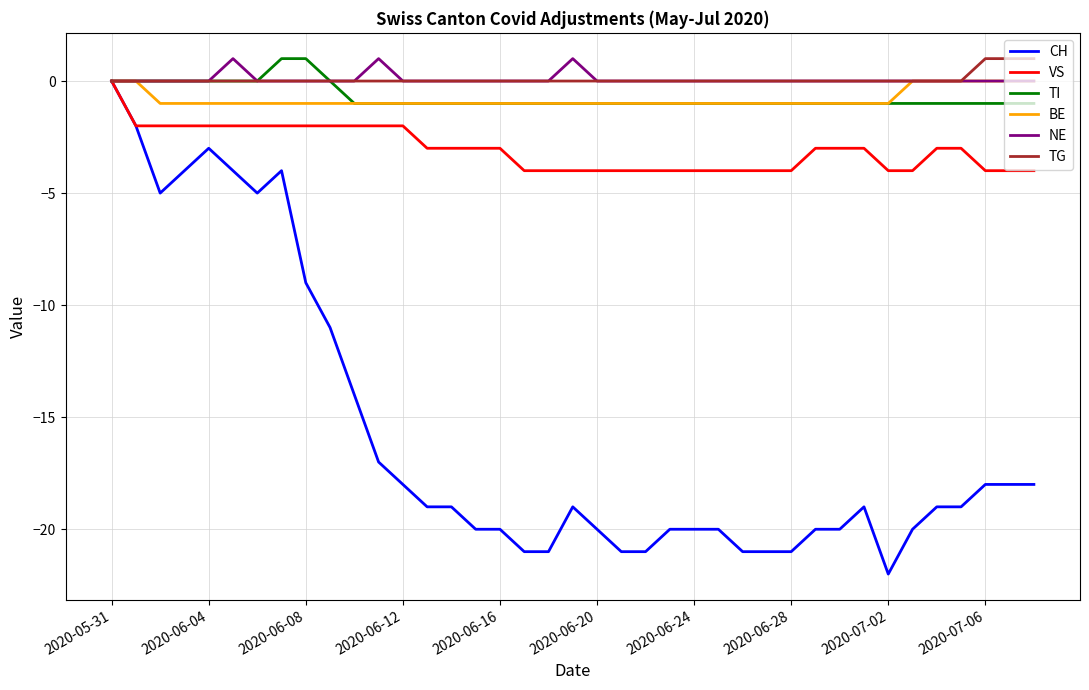

Which series has the widest spread of values?

CH